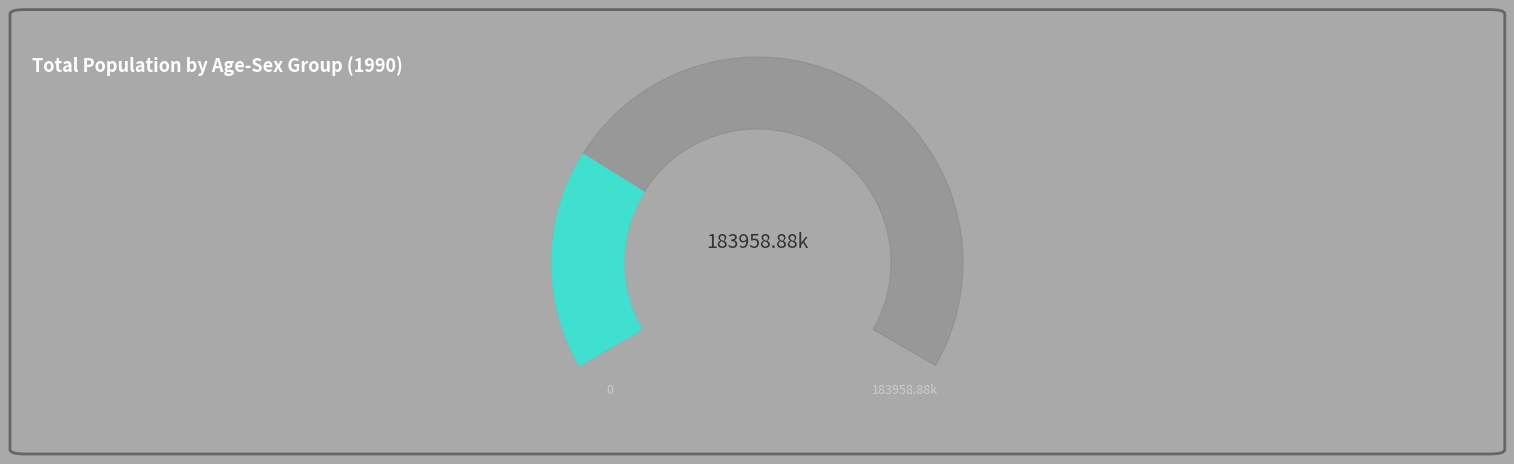

Combined, do 5-14F and 0-4F account for over 50%?

No